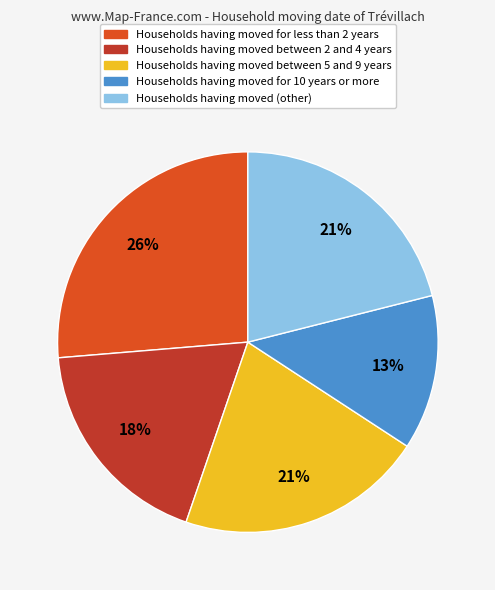

Is there any slice that represents more than half of the pie?

No